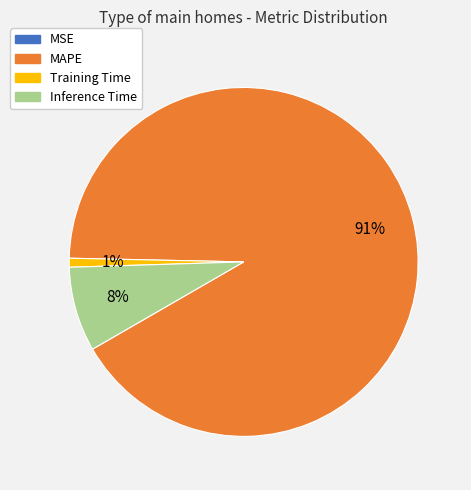

Is the sum of Training Time and Inference Time greater than half?

No